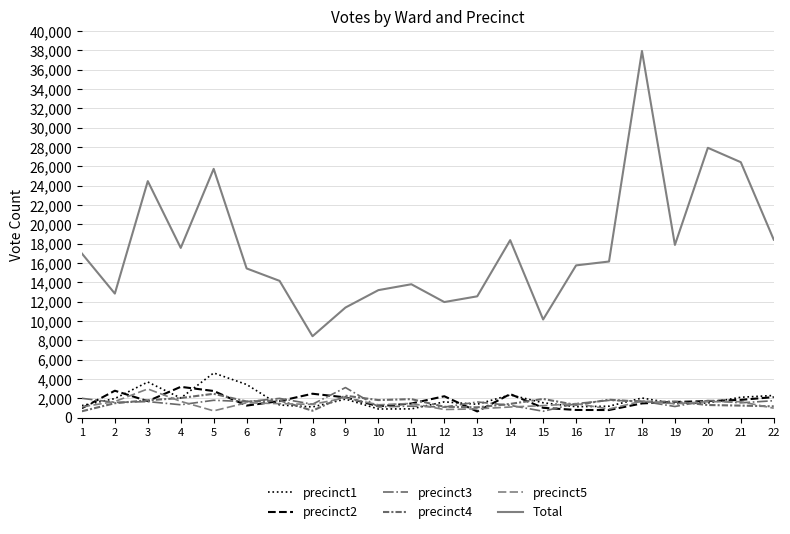

Where is the first local minimum for precinct4?

6